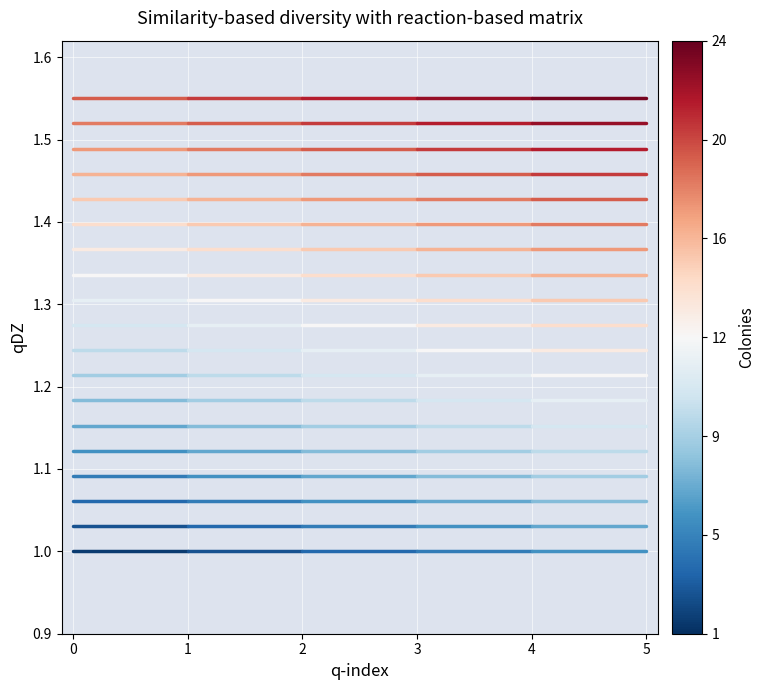

Reading left to right, list all the values displayed in this chart.

Mr. Tep Sophoan: 0=1.0	1=1.0
Mr. Voeun Rothanak: 0=1.0	1=1.0
Mr. Thy Chanrith: 0=1.1	1=1.1
Mr. Chhuon Sothear: 0=1.1	1=1.1
Mr. Ma Sopheara: 0=1.1	1=1.1
Mr. Phang Channpanharith: 0=1.2	1=1.2
Mr. Mei Naro: 0=1.2	1=1.2
Ms. Men Chea Dhebi: 0=1.2	1=1.2
Ms. Men Chea Lakshmi: 0=1.2	1=1.2
Ms. SAM Leakhena: 0=1.3	1=1.3
Mr. Po Visal: 0=1.3	1=1.3
Mr. Mom Monychot: 0=1.3	1=1.3
Mr. Ang Solik: 0=1.4	1=1.4
Mr. Puy Mengkheang: 0=1.4	1=1.4
Mr. Soun Somroethpiseth: 0=1.4	1=1.4
Mr. Noun Sopheap: 0=1.5	1=1.5
Mr. Leang Honghav: 0=1.5	1=1.5
Ms. Prak Chanmly: 0=1.5	1=1.5
Ms. Savuth Devin: 0=1.6	1=1.6